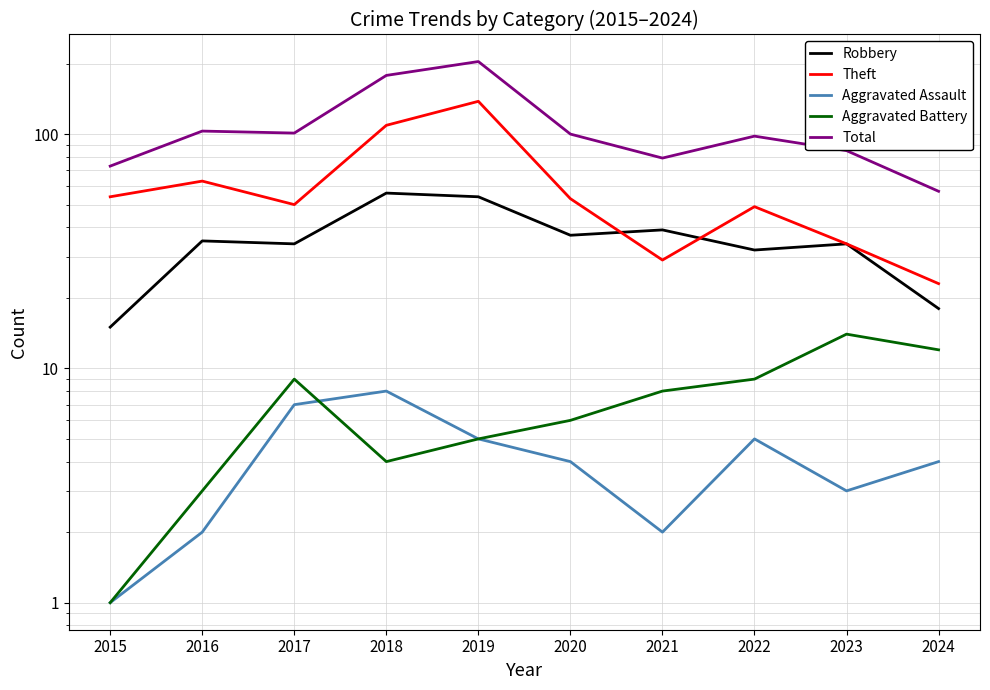

After their last crossing, which series has the higher values: Robbery or Theft?

Theft